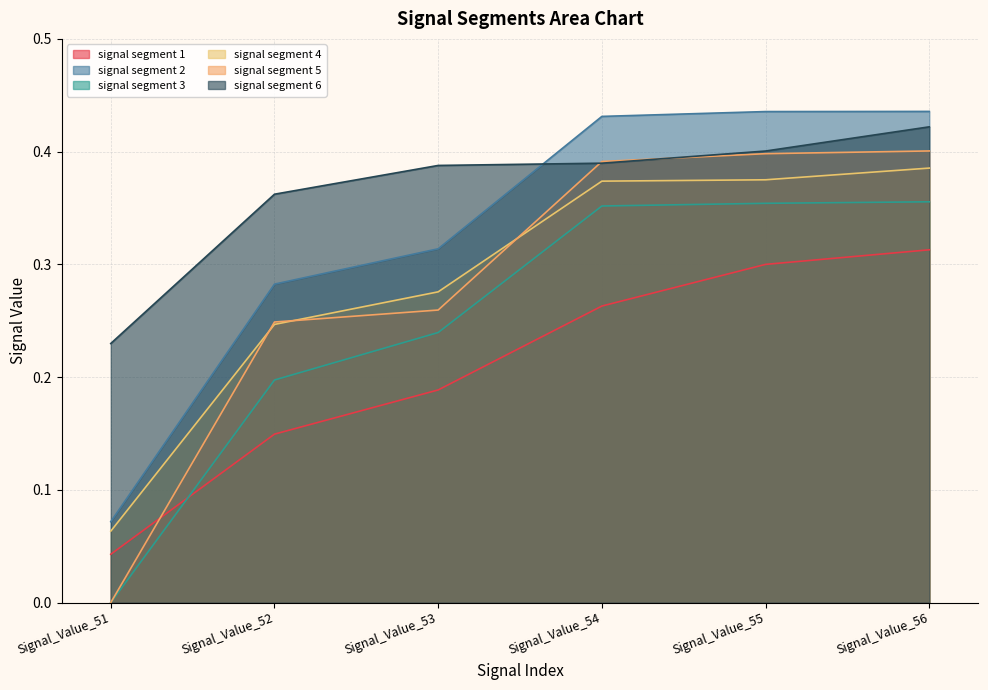

What is the sum of all signal segment 5 values?

1.7